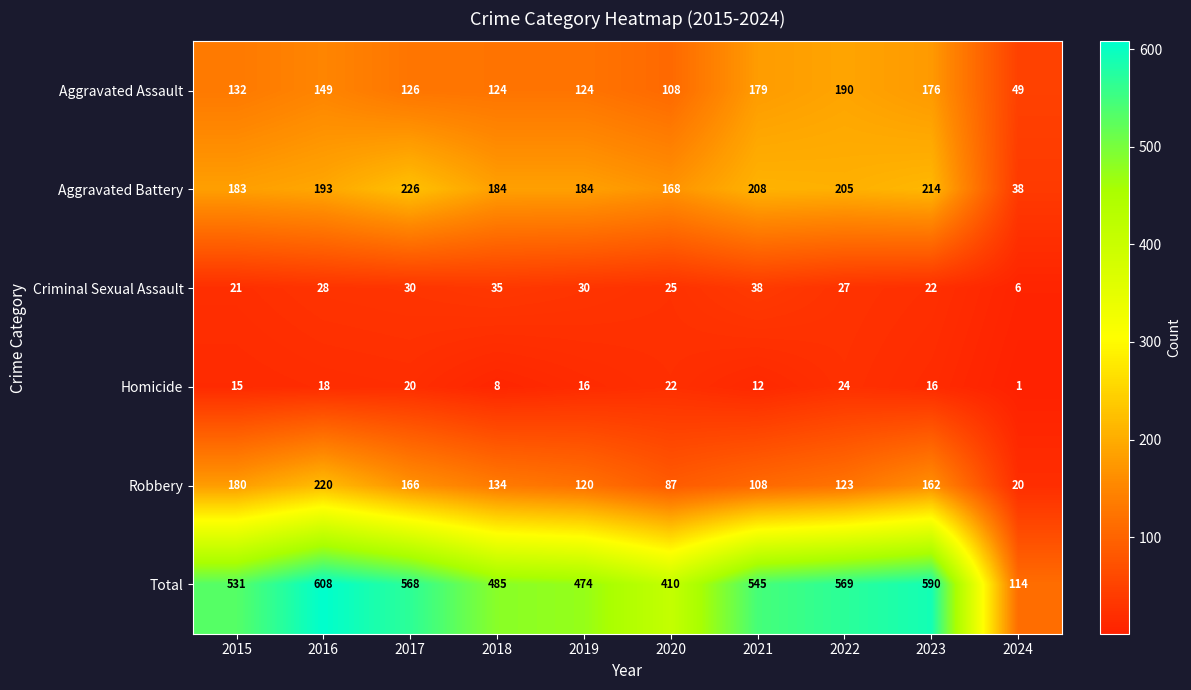

At how many categories does at least one series exceed 268?

9